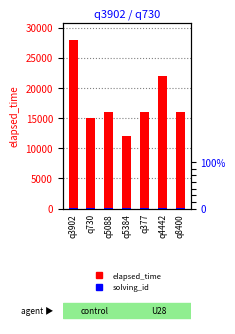

Reading left to right, transcribe all the data shown in this chart.

elapsed_time: 28000	15000	16000	12000	16000	22000	16000
solving_id: 1	2	3	4	5	6	7